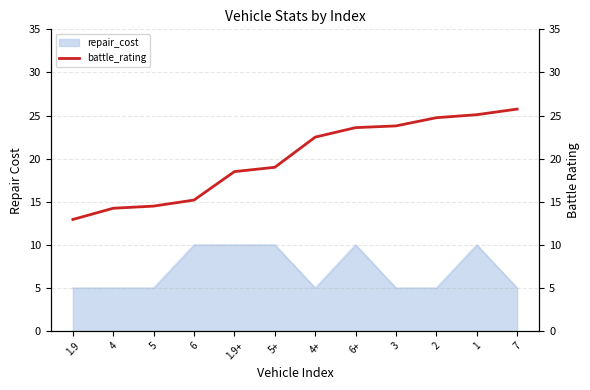

Is it true that repair_cost equals 10 at 1?

True